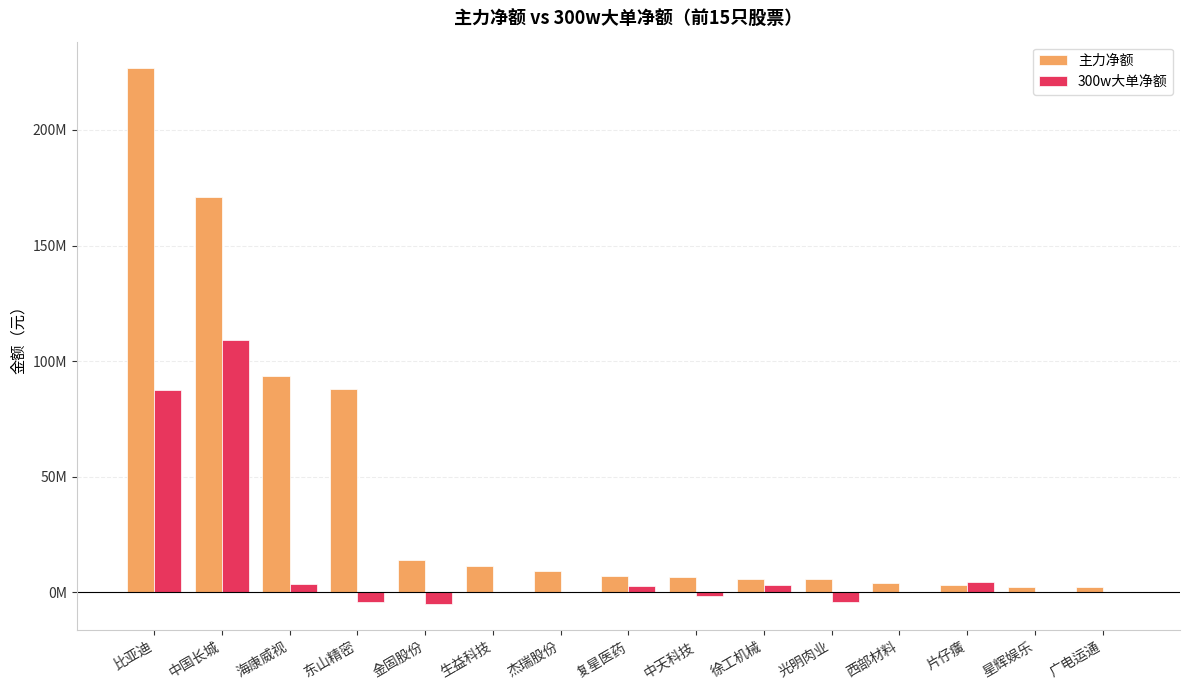

What are all the series names shown in the legend?

主力净额, 300w大单净额